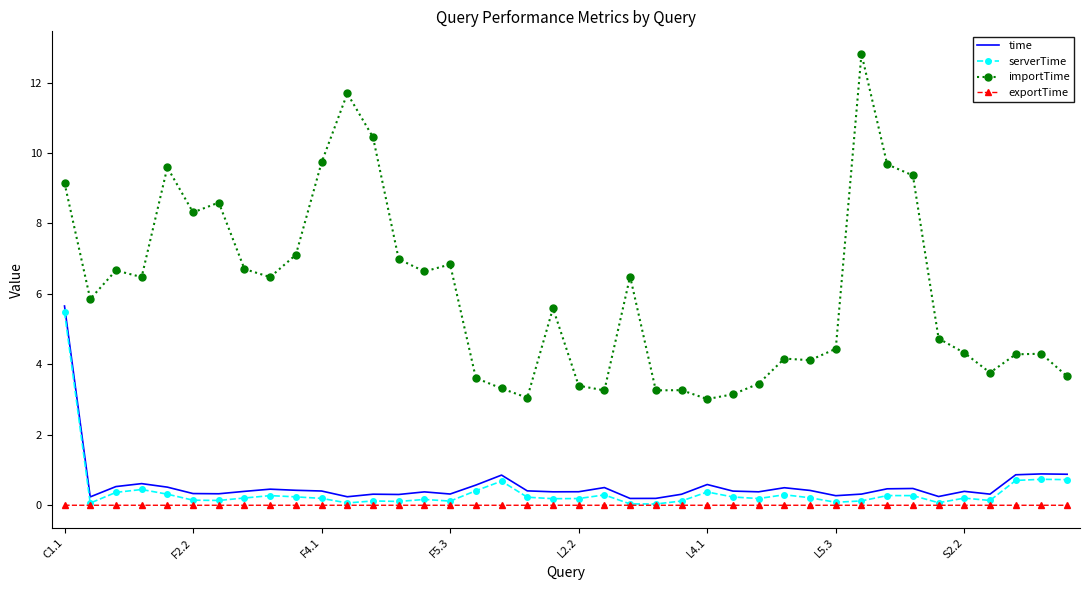

What is the minimum value for time?

0.2